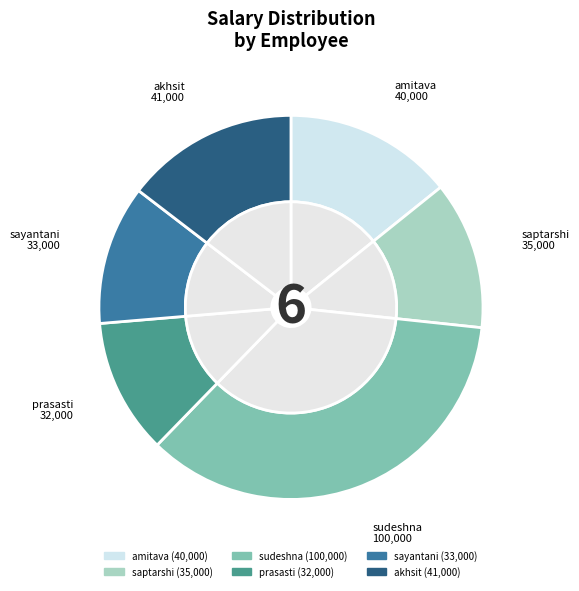

What is the ratio of the value at amitava to the value at prasasti?

1.2